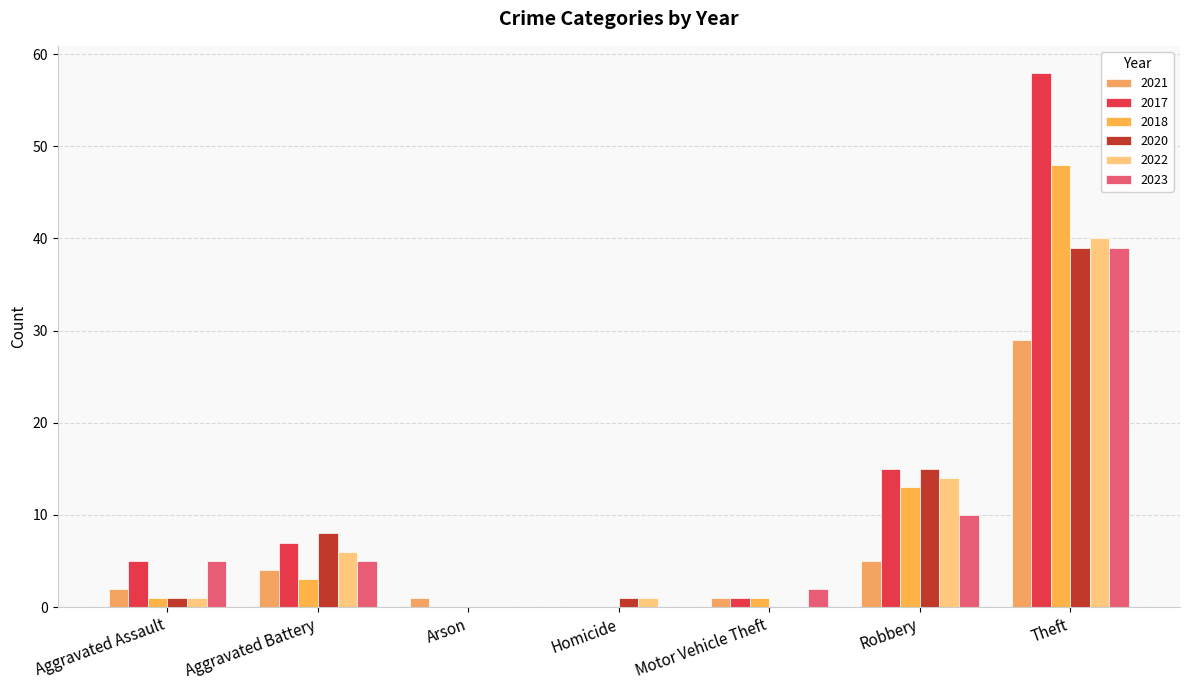

The value of 2022 at Aggravated Battery is 4. True or false?

False